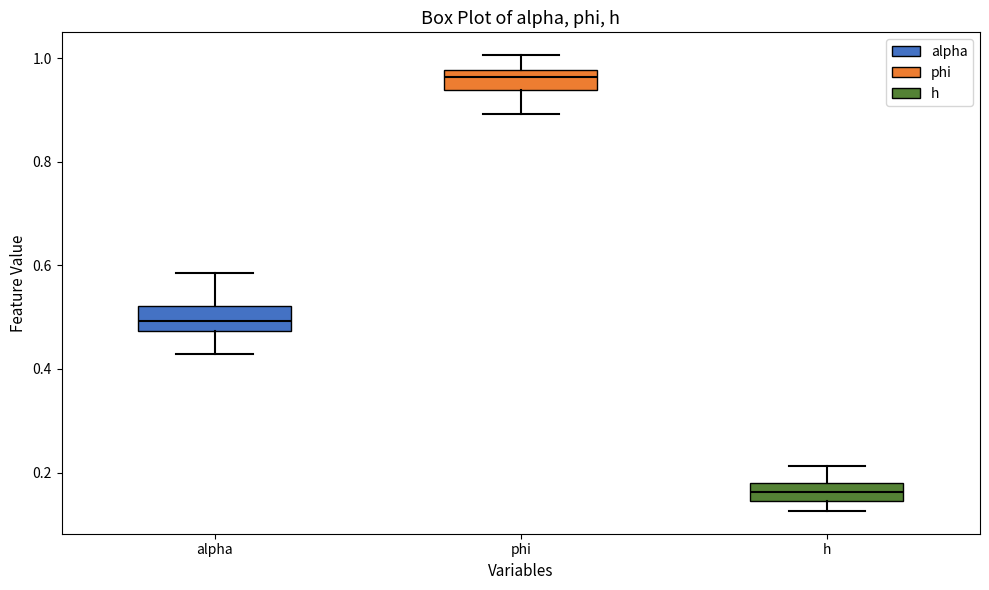

Which box has the lowest median line?

h